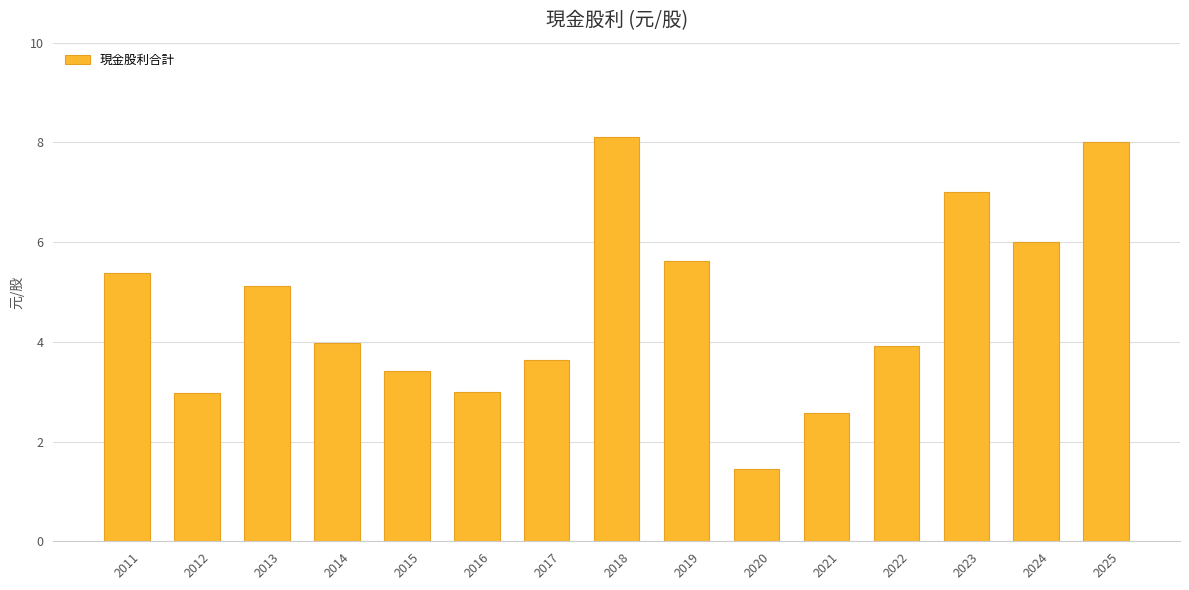

The value at 2020 is 1.5. True or false?

True